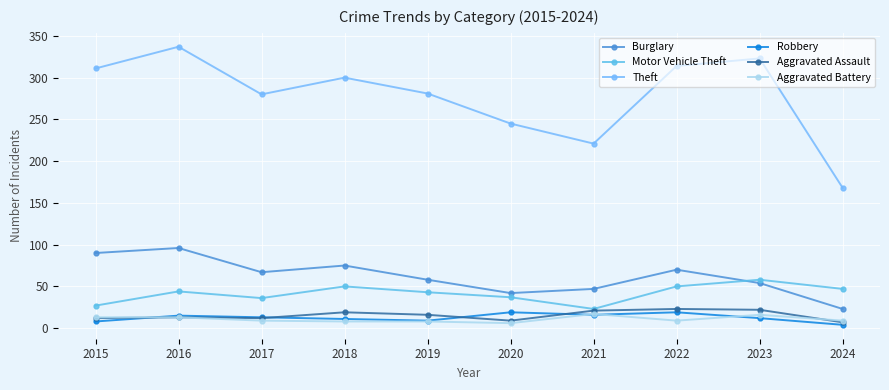

At which category does Motor Vehicle Theft reach its first local valley?

2017